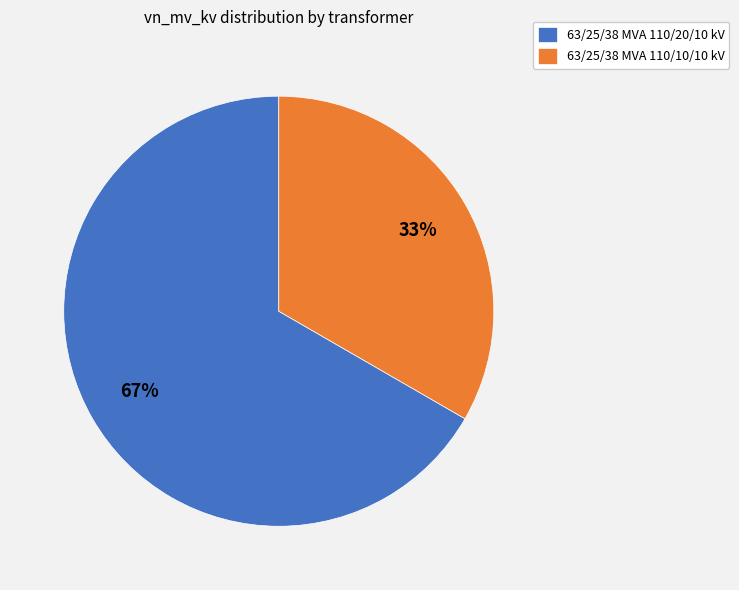

Which slice is the largest?

63/25/38 MVA 110/20/10 kV